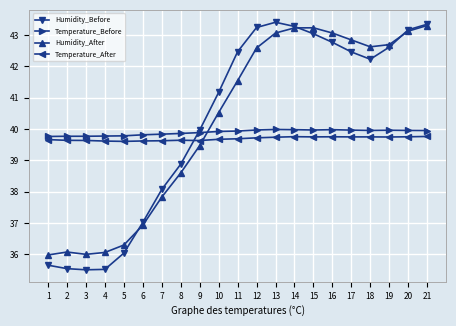

At 13, list the series in order from largest to smallest.

Humidity_Before, Humidity_After, Temperature_Before, Temperature_After